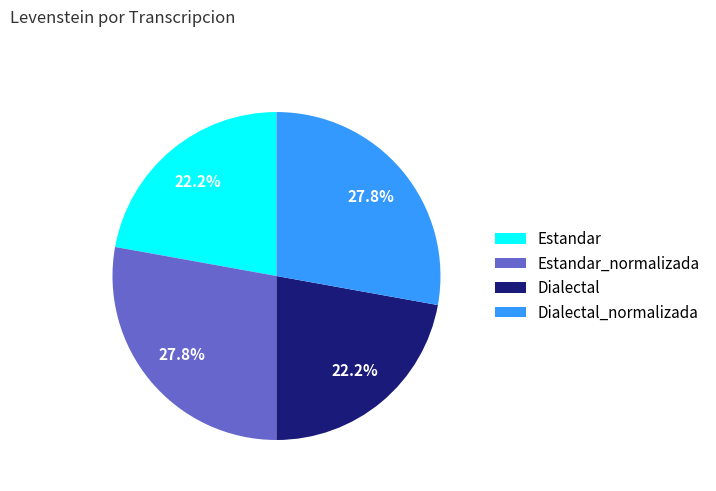

To the nearest percent, what is the average slice percentage?

25%